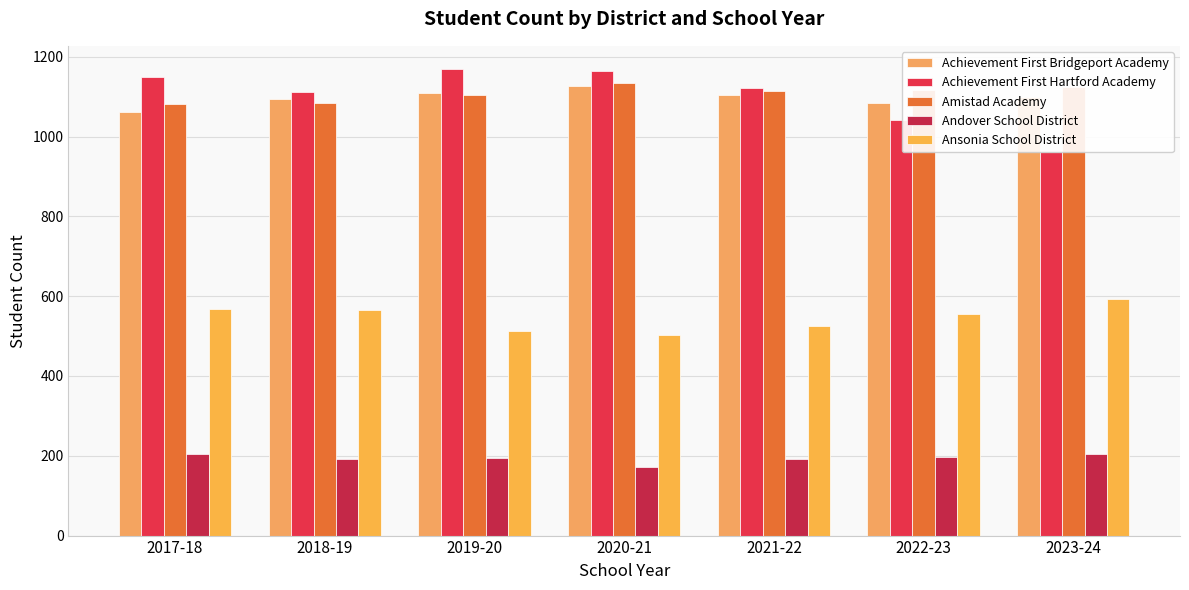

How many data points does each series have?

7